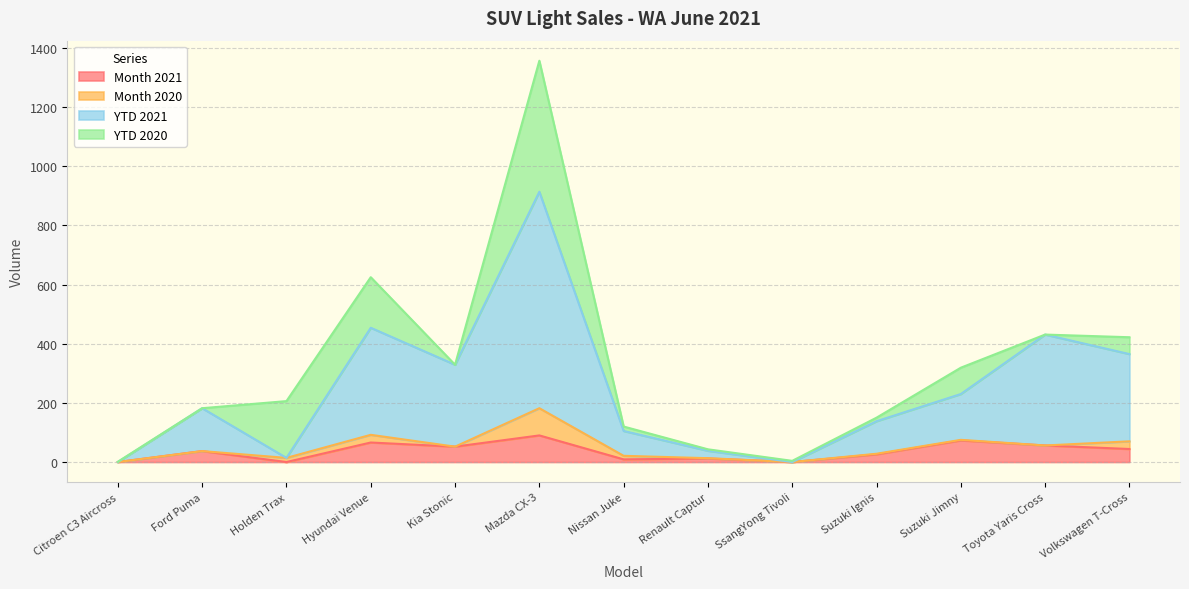

Which has a higher value, Toyota Yaris Cross or Suzuki Jimny?

Suzuki Jimny